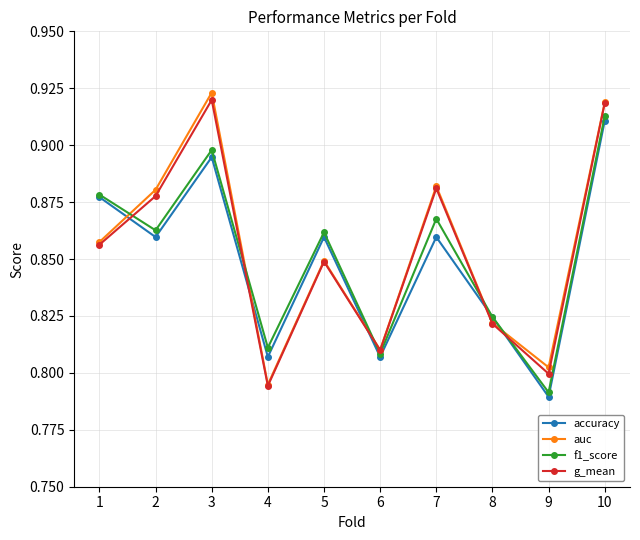

True or false: f1_score and g_mean cross at least once.

True